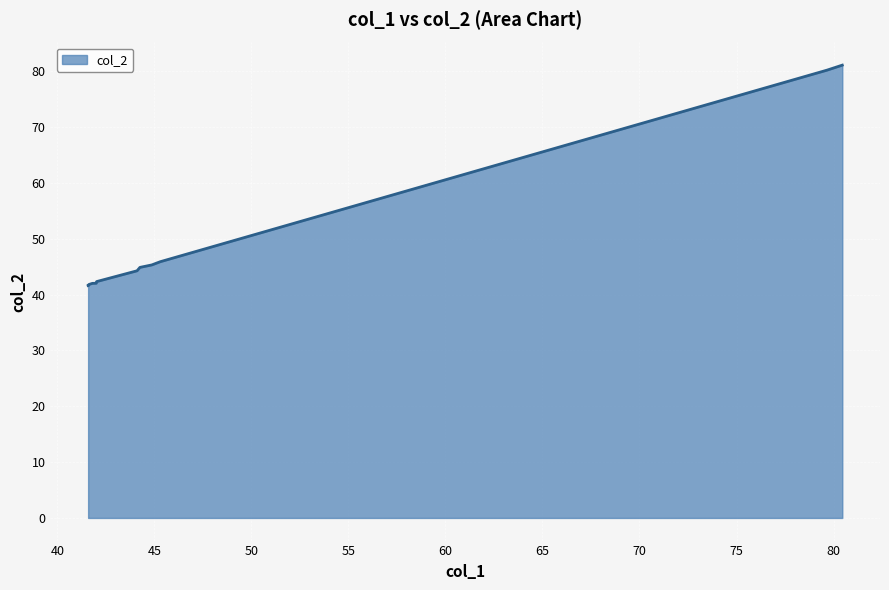

What is the smallest value displayed?

41.6